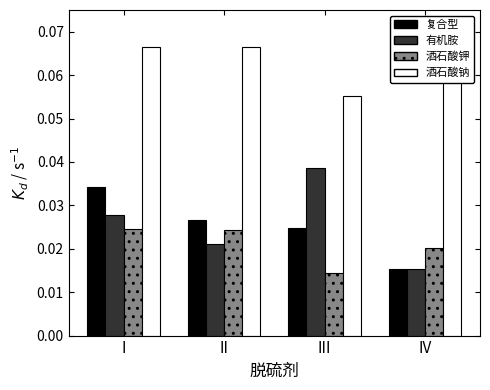

At which category is the sum across all series the highest?

I